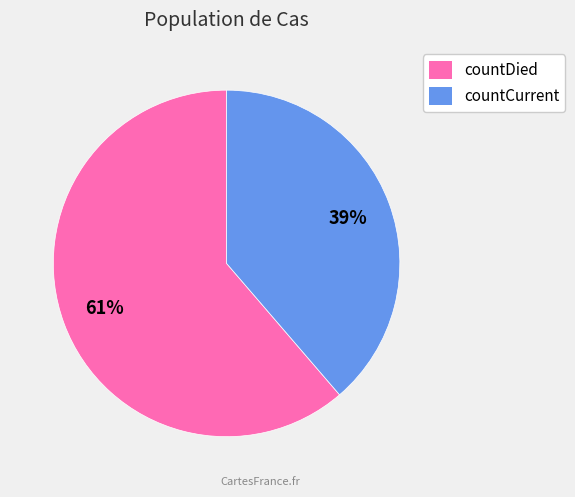

Rank the categories by value from lowest to highest.

countCurrent, countDied